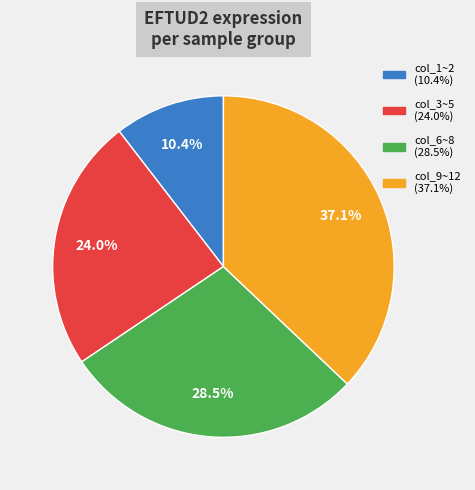

Is there any slice that represents more than half of the pie?

No